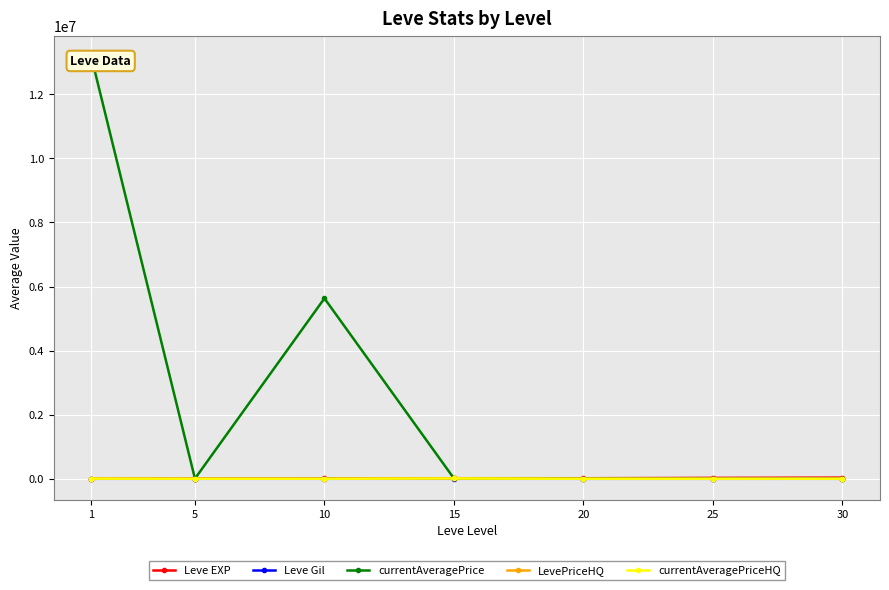

What is the difference between the maximum and minimum values in the Leve EXP series?

35279.2